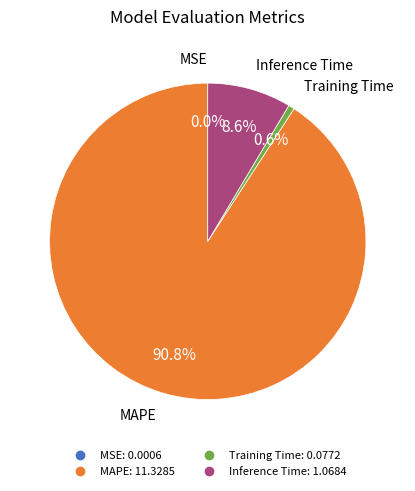

Which slice is the largest?

MAPE